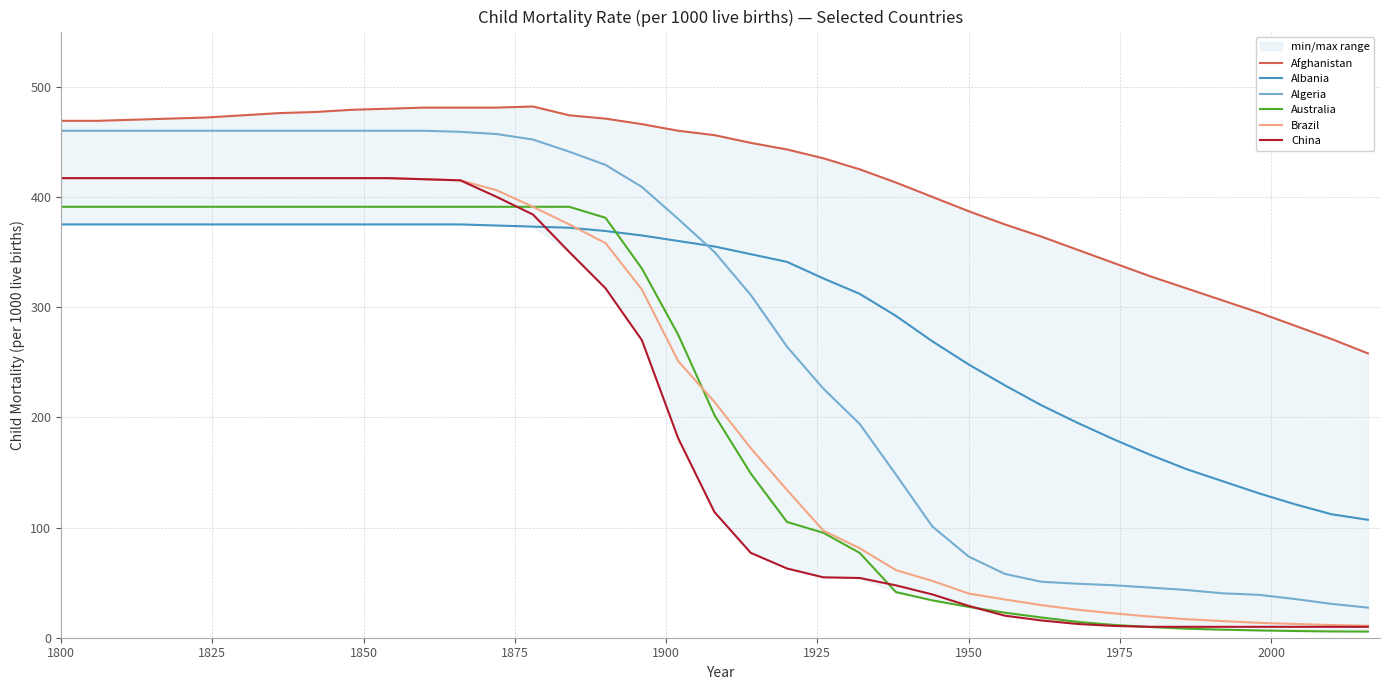

True or false: Algeria and China intersect in this chart.

False